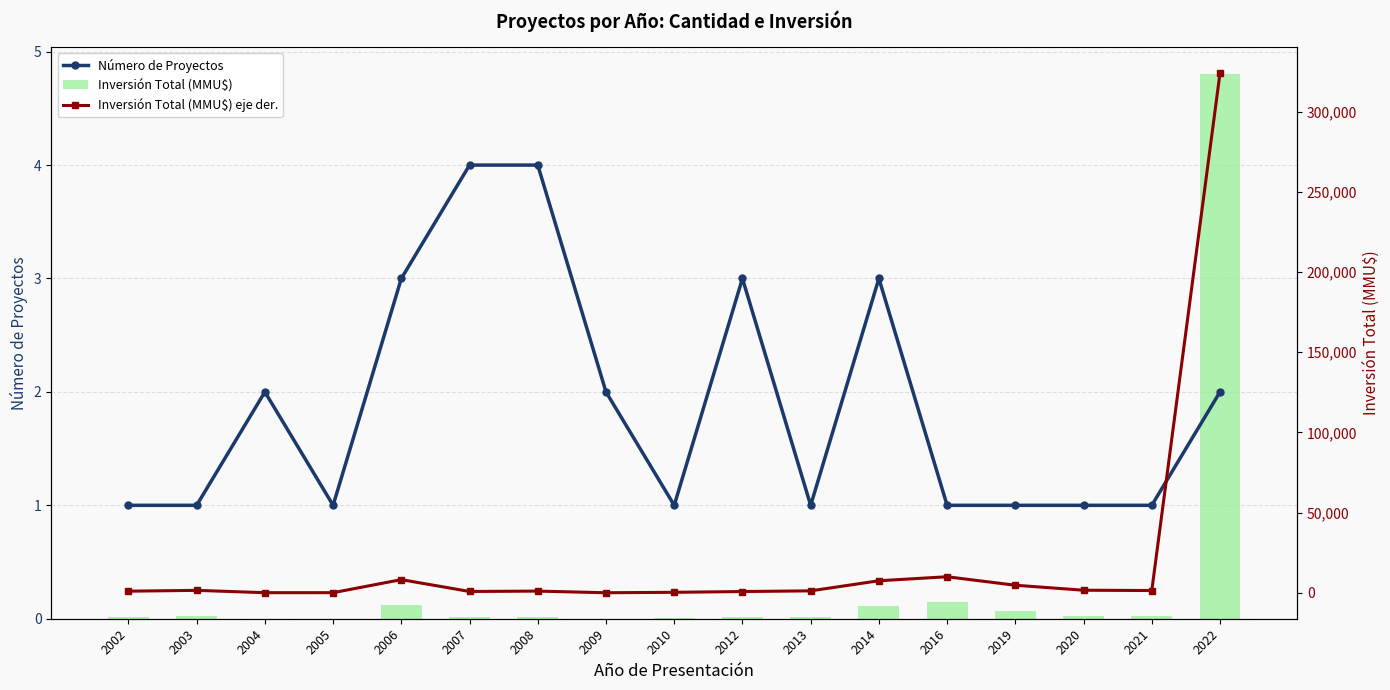

Between 2020 and 2014, which is larger?

2014